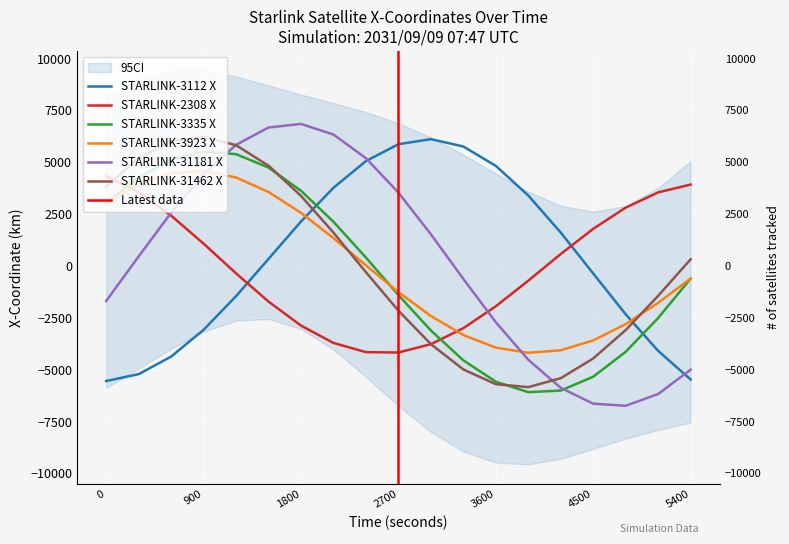

Reading right to left, extract all data points from this chart.

STARLINK-3112 X: 5400=-5474.7	5100=-4093.4	4800=-2329.3	4500=-361.8	4200=1612.6	3900=3400.0	3600=4827.7	3300=5761.1	3000=6117.0	2700=5871.1	2400=5059.1	2100=3771.9	1800=2144.9	1500=343.1	1200=-1455.3	900=-3076.6	600=-4368.7	300=-5215.5	0=-5547.5
STARLINK-2308 X: 5400=3927.0	5100=3548.4	4800=2813.5	4500=1790.6	4200=577.0	3900=-709.9	3600=-1943.3	3300=-2999.7	3000=-3770.3	2700=-4171.8	2400=-4155.0	2100=-3710.9	1800=-2873.2	1500=-1717.7	1200=-355.7	900=1075.7	600=2427.8	300=3555.4	0=4332.1
STARLINK-3335 X: 5400=-607.5	5100=-2508.6	4800=-4137.2	4500=-5339.7	4200=-6007.0	3900=-6085.2	3600=-5579.1	3300=-4550.2	3000=-3108.7	2700=-1401.0	2400=404.6	2100=2134.6	1800=3626.8	1500=4745.1	1200=5392.5	900=5519.5	600=5127.4	300=4266.9	0=3030.8
STARLINK-3923 X: 5400=-606.4	5100=-1779.4	4800=-2803.3	4500=-3588.6	4200=-4064.7	3900=-4186.1	3600=-3936.1	3300=-3329.6	3000=-2412.4	2700=-1259.7	2400=30.2	2100=1343.6	1800=2561.0	1500=3568.0	1200=4265.9	900=4580.9	600=4472.3	300=3937.9	0=3015.7
STARLINK-31181 X: 5400=-5000.2	5100=-6174.3	4800=-6741.1	4500=-6639.5	4200=-5875.2	3900=-4521.3	3600=-2711.2	3300=-624.5	3000=1530.5	2700=3538.0	2400=5196.5	2100=6338.9	1800=6850.0	1500=6678.4	1200=5841.5	900=4424.0	600=2568.6	300=461.1	0=-1688.1
STARLINK-31462 X: 5400=323.4	5100=-1440.9	4800=-3090.2	4500=-4460.4	4200=-5411.6	3900=-5842.1	3600=-5699.7	3300=-4988.0	3000=-3768.0	2700=-2153.7	2400=-300.7	2100=1608.0	1800=3380.8	1500=4836.7	1200=5823.7	900=6235.1	600=6020.8	300=5194.6	0=3832.7